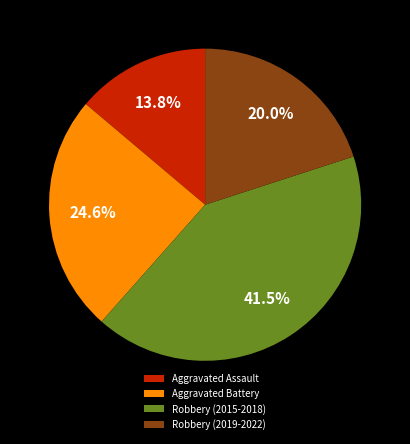

How many slices are in this pie chart?

4